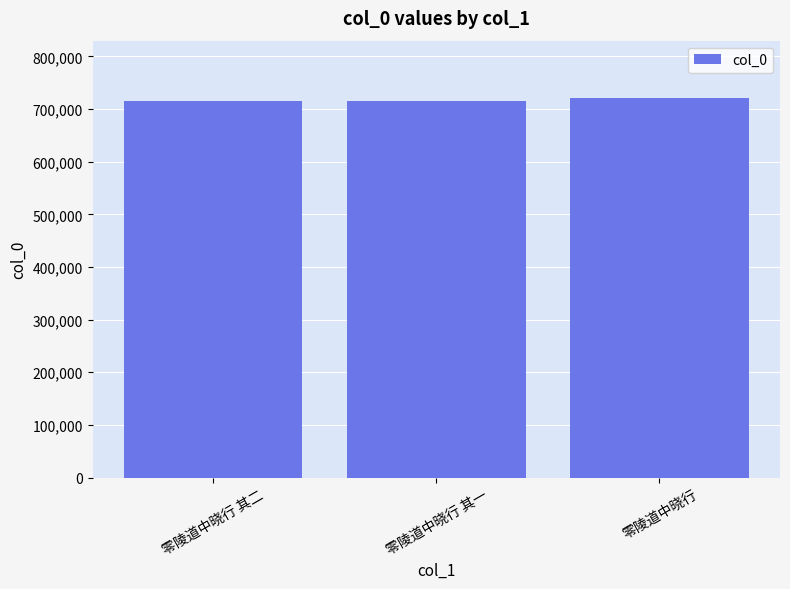

What is the sum of all values?

2150651